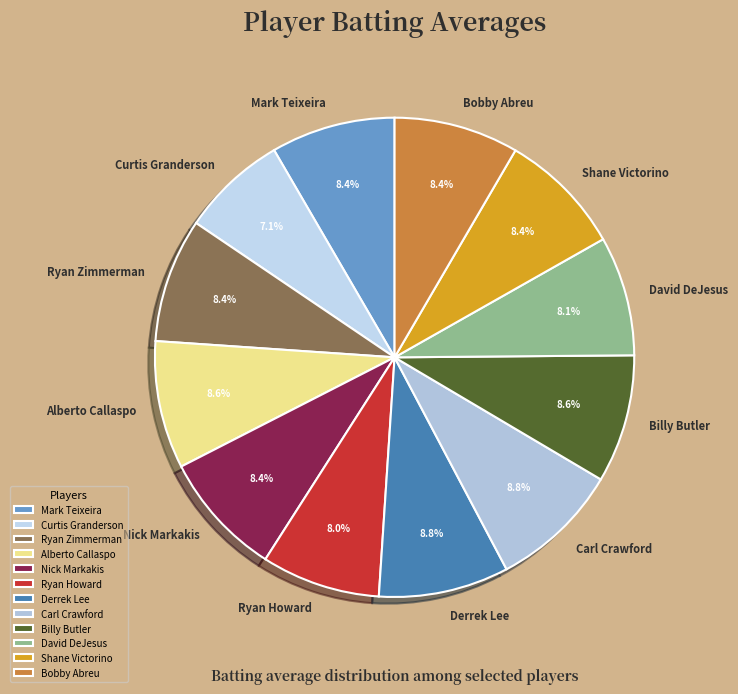

Is it true that Nick Markakis is 8% of the pie?

True